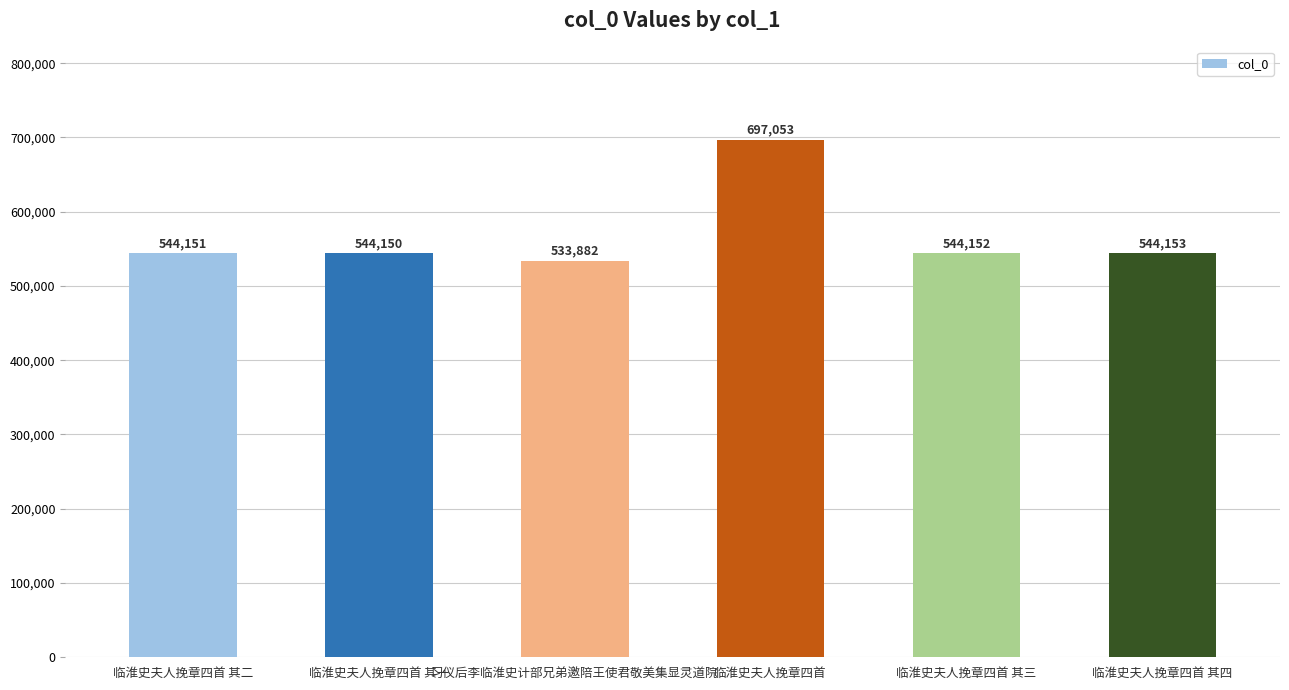

Reading right to left, transcribe all the data shown in this chart.

544153	544152	697053	533882	544150	544151